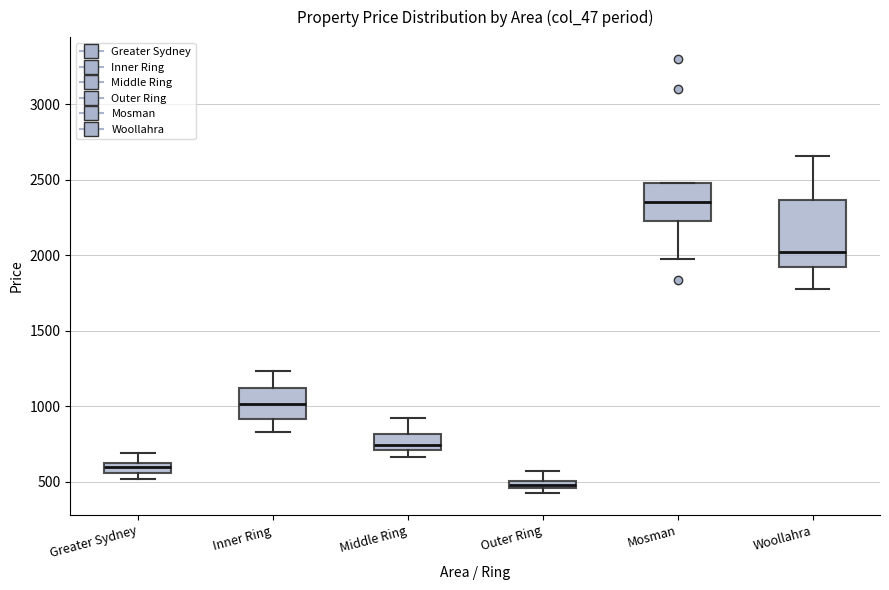

Comparing the boxes themselves (not the whiskers), which one is the tallest?

Woollahra